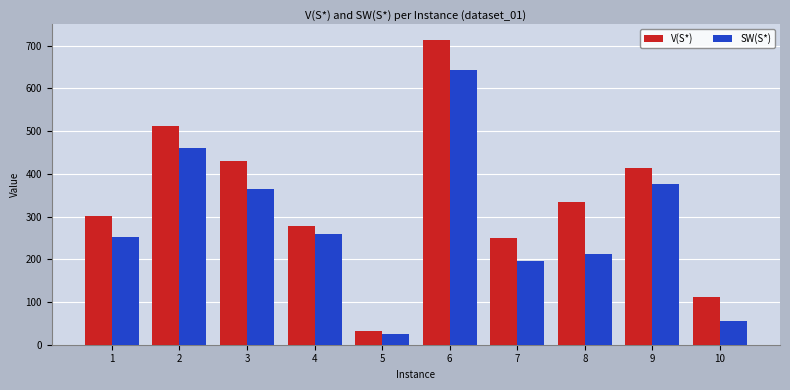

How many groups of bars are there?

10